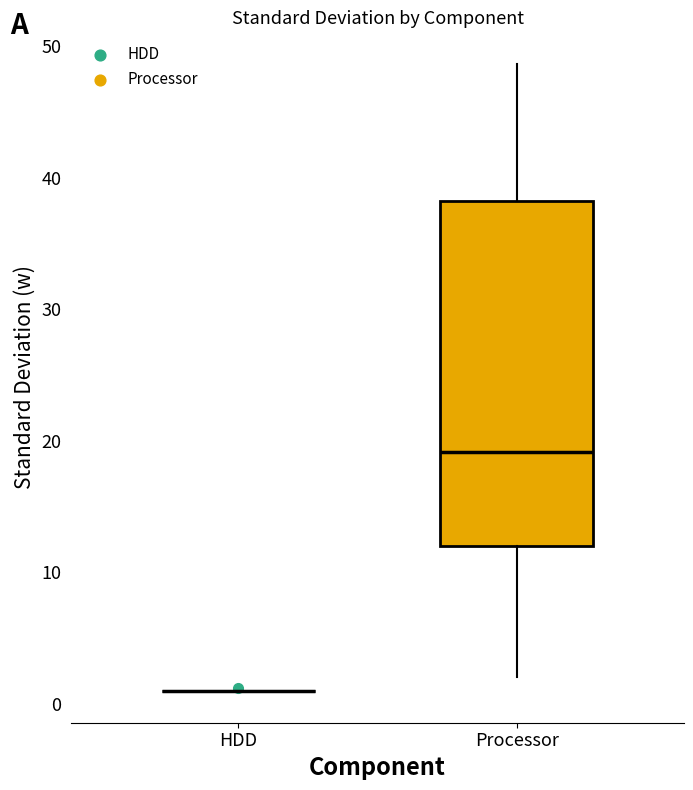

Comparing the boxes themselves (not the whiskers), which one is the tallest?

Processor